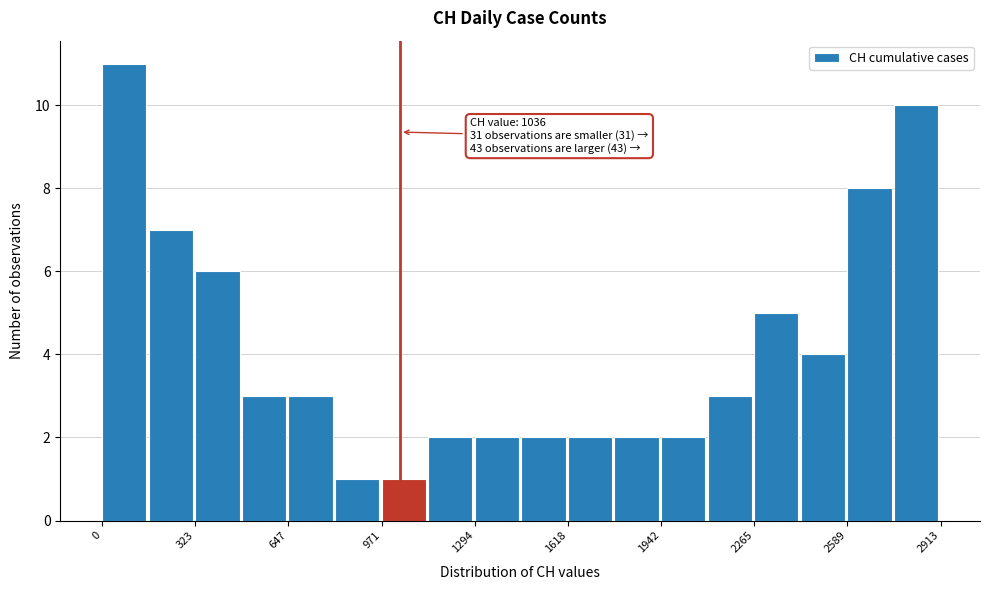

Read against the x-axis, roughly where is the centre of the tallest bar?

100